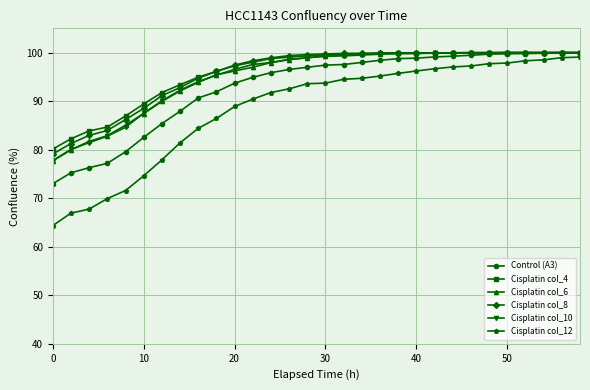

True or false: Cisplatin col_8 has more than 1 interior local peaks.

True